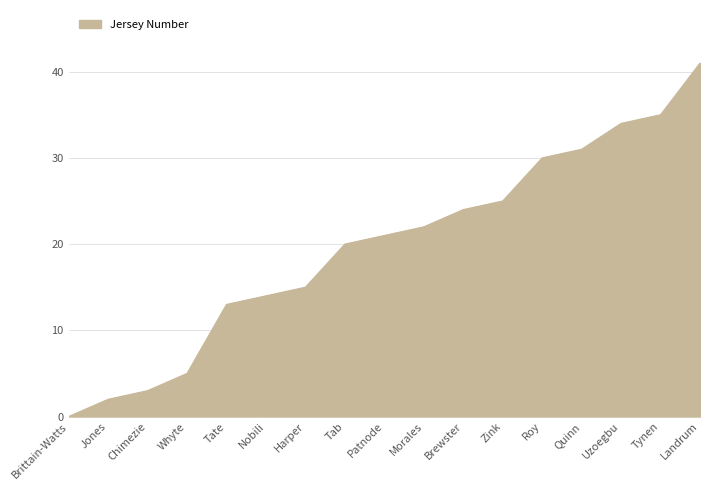

What is the change in value from Brittain-Watts to Brewster?

+24